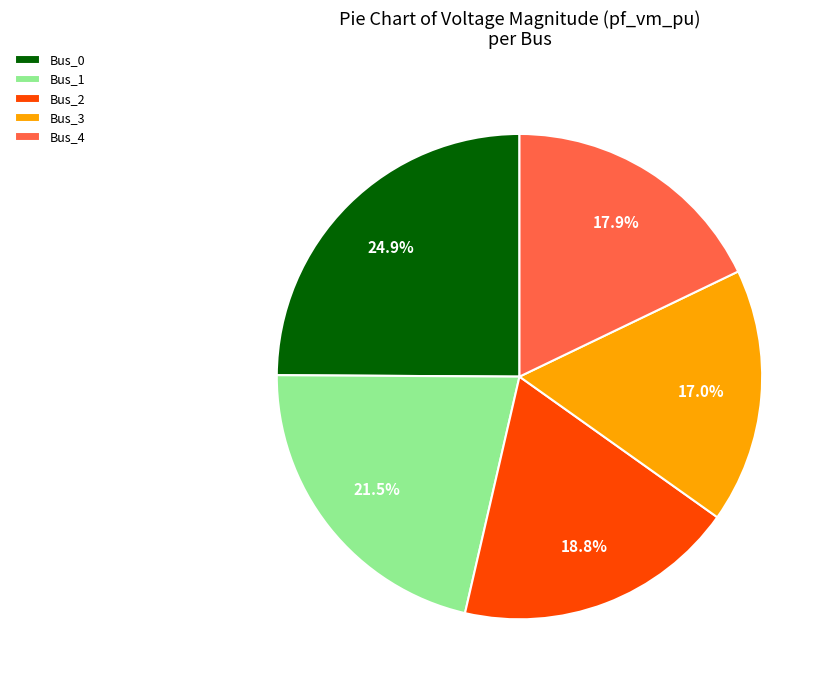

Is Bus_4 the majority of the pie?

No